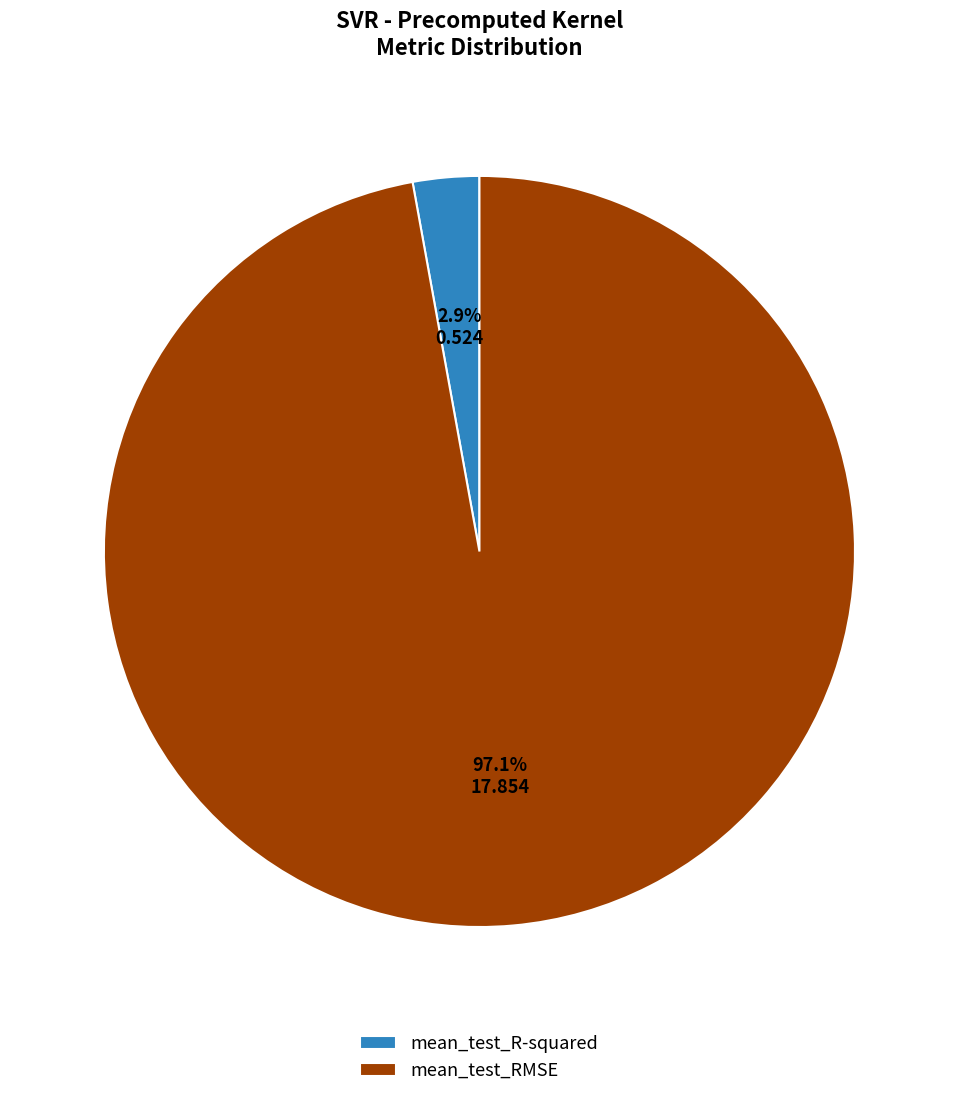

Do mean_test_RMSE and mean_test_R-squared together represent more than half of the pie?

Yes